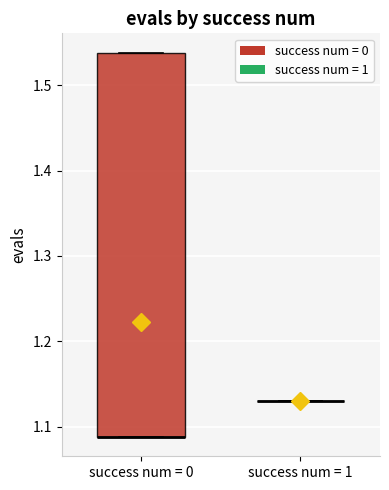

Which box is the tallest, from its lower edge to its upper edge?

success num = 0